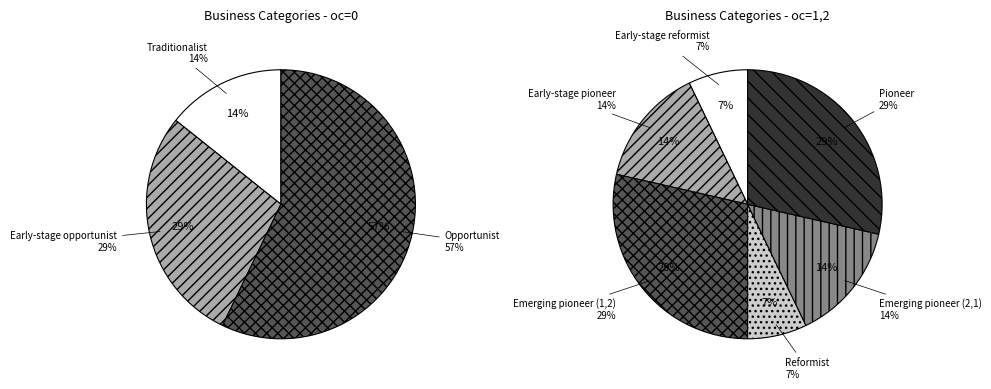

Is Pioneer the majority of the pie?

No